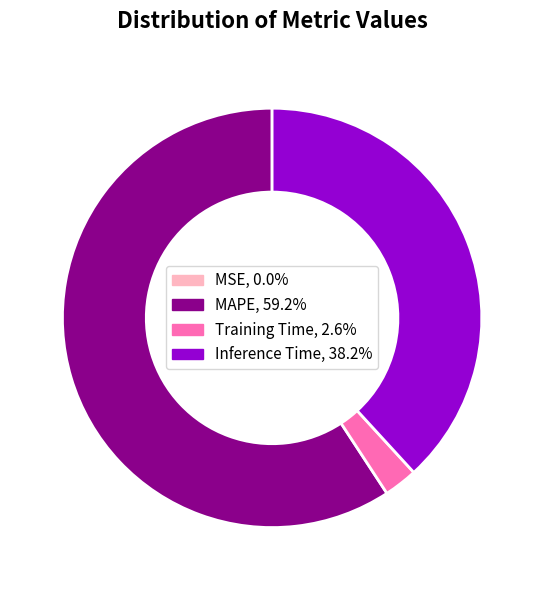

Is there a majority slice in this chart?

Yes